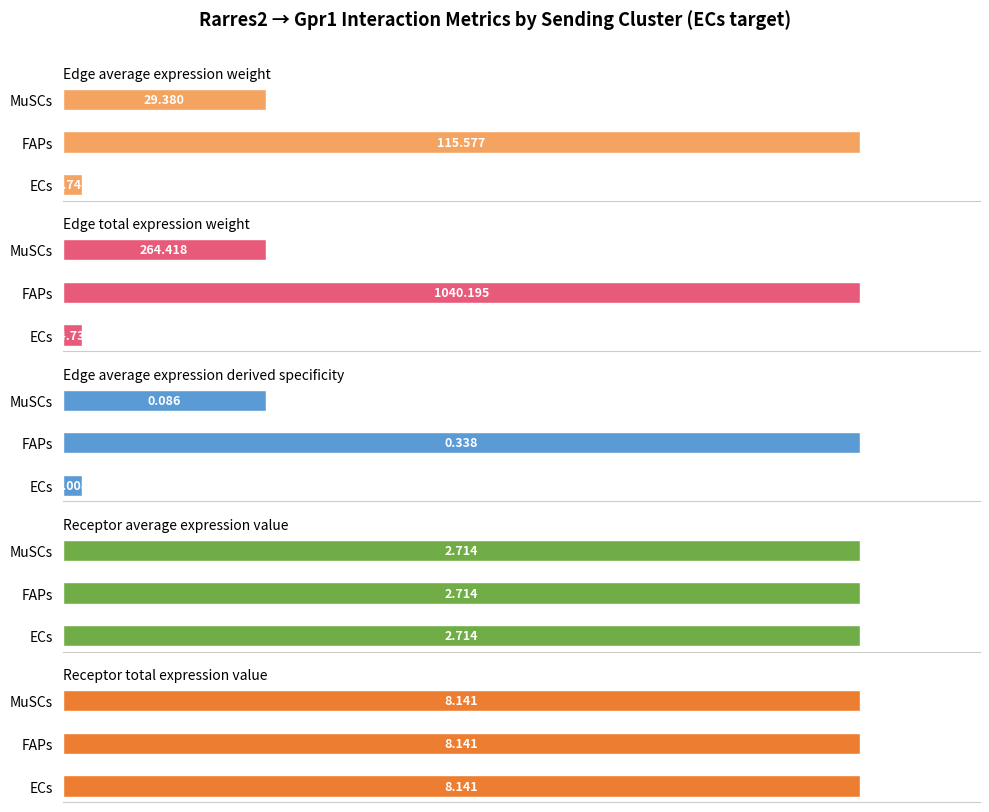

Count the number of data series in this chart.

5